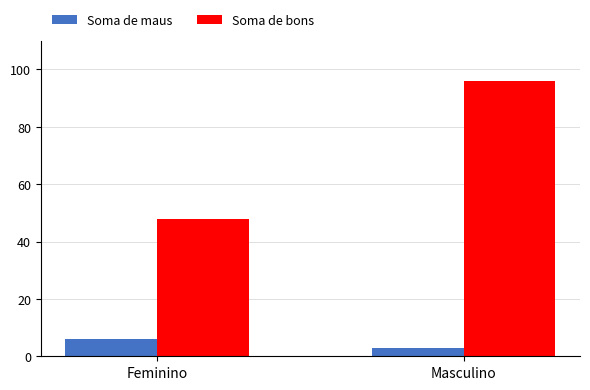

Reading left to right, what are all the values shown in this chart?

Soma de maus: 6	3
Soma de bons: 48	96